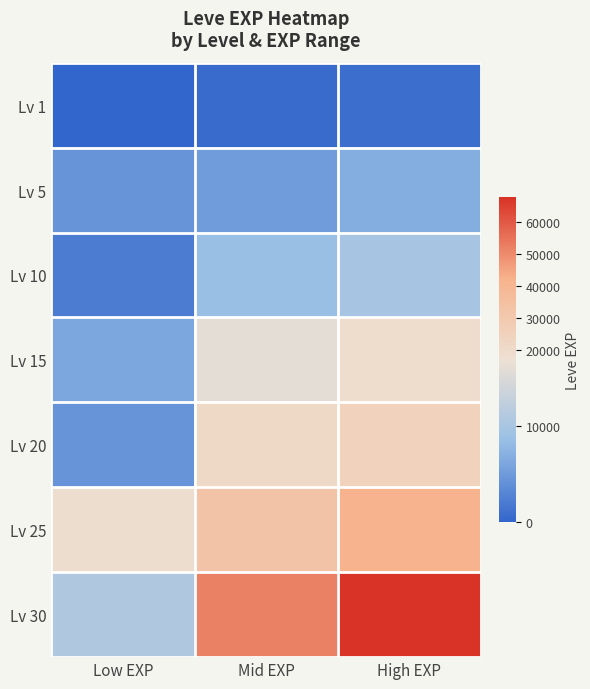

Reading right to left, extract all data points from this chart.

Lv 1: High EXP=900	Mid EXP=630	Low EXP=1
Lv 5: High EXP=6840	Mid EXP=5170	Low EXP=4410
Lv 10: High EXP=9990	Mid EXP=8430	Low EXP=2230
Lv 15: High EXP=18910	Mid EXP=15980	Low EXP=6110
Lv 20: High EXP=24710	Mid EXP=21600	Low EXP=4440
Lv 25: High EXP=41630	Mid EXP=32460	Low EXP=18490
Lv 30: High EXP=67730	Mid EXP=52220	Low EXP=10740